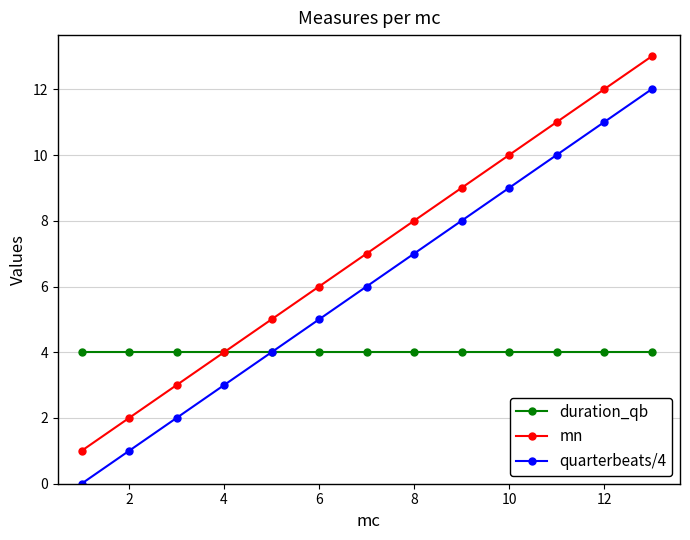

Which series has the largest total across all categories?

mn